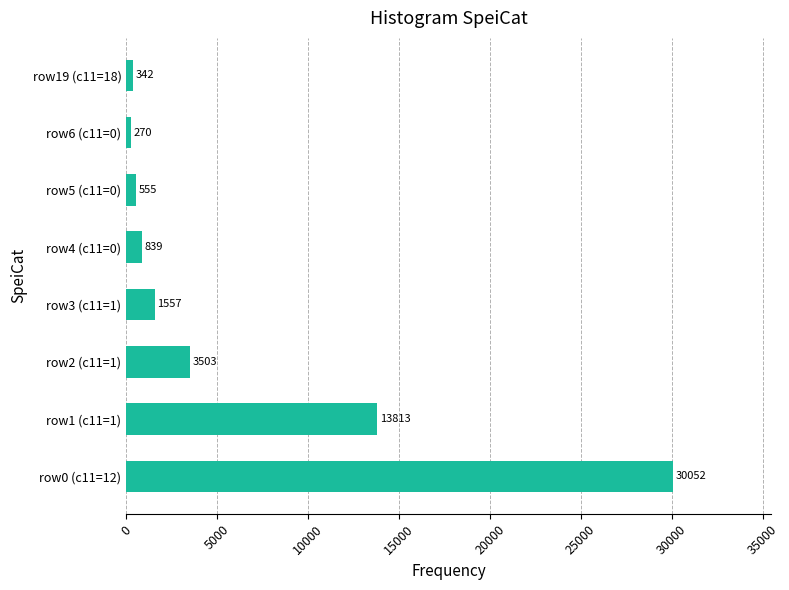

What is the average value?

6366